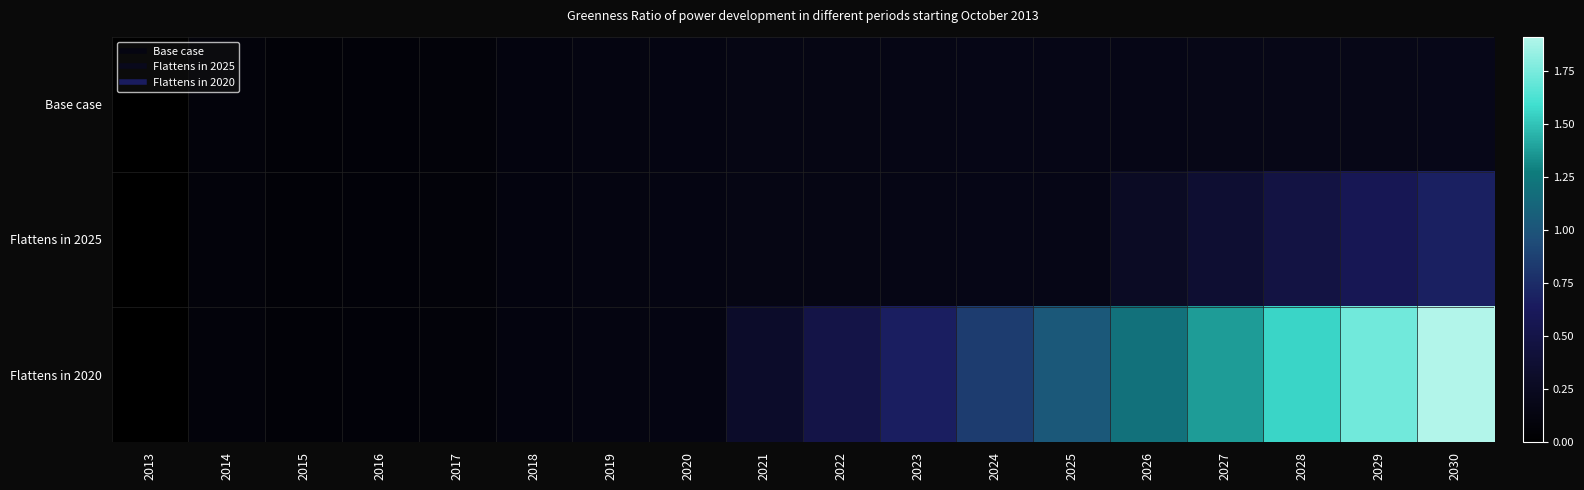

Reading left to right, extract all data points from this chart.

Base case: 2013=0.0	2014=0.1	2015=0.1	2016=0.1	2017=0.1	2018=0.1	2019=0.1	2020=0.1	2021=0.1	2022=0.2	2023=0.2	2024=0.2	2025=0.2	2026=0.2	2027=0.2	2028=0.2	2029=0.2	2030=0.2
Flattens in 2025: 2013=0.0	2014=0.1	2015=0.1	2016=0.1	2017=0.1	2018=0.1	2019=0.1	2020=0.1	2021=0.1	2022=0.2	2023=0.2	2024=0.2	2025=0.2	2026=0.3	2027=0.4	2028=0.5	2029=0.6	2030=0.7
Flattens in 2020: 2013=0.0	2014=0.1	2015=0.1	2016=0.1	2017=0.1	2018=0.1	2019=0.1	2020=0.1	2021=0.3	2022=0.5	2023=0.7	2024=0.8	2025=1.0	2026=1.2	2027=1.4	2028=1.6	2029=1.7	2030=1.9